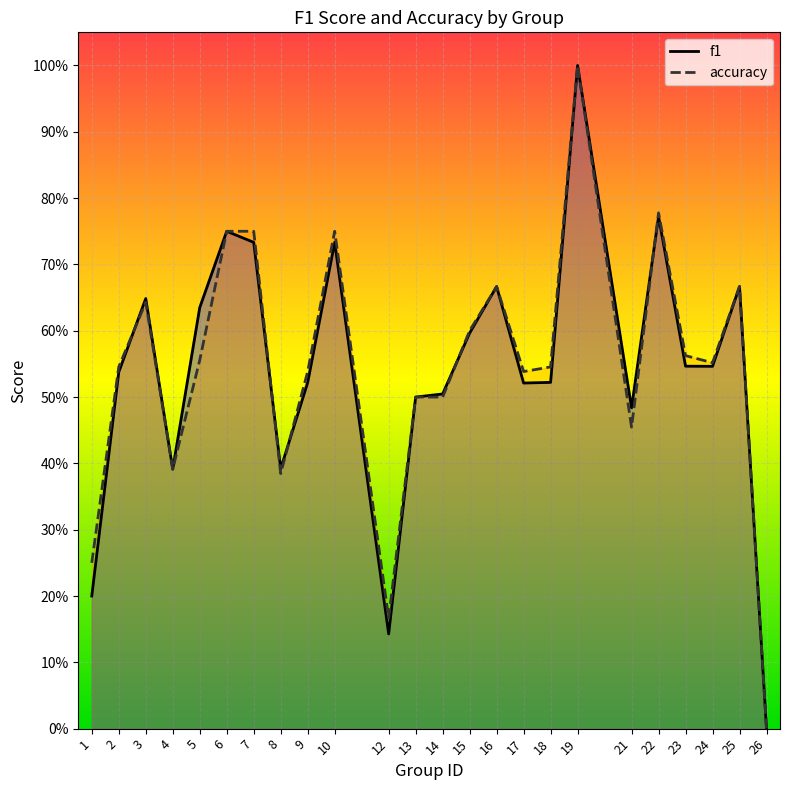

At how many categories does at least one series exceed 0?

23